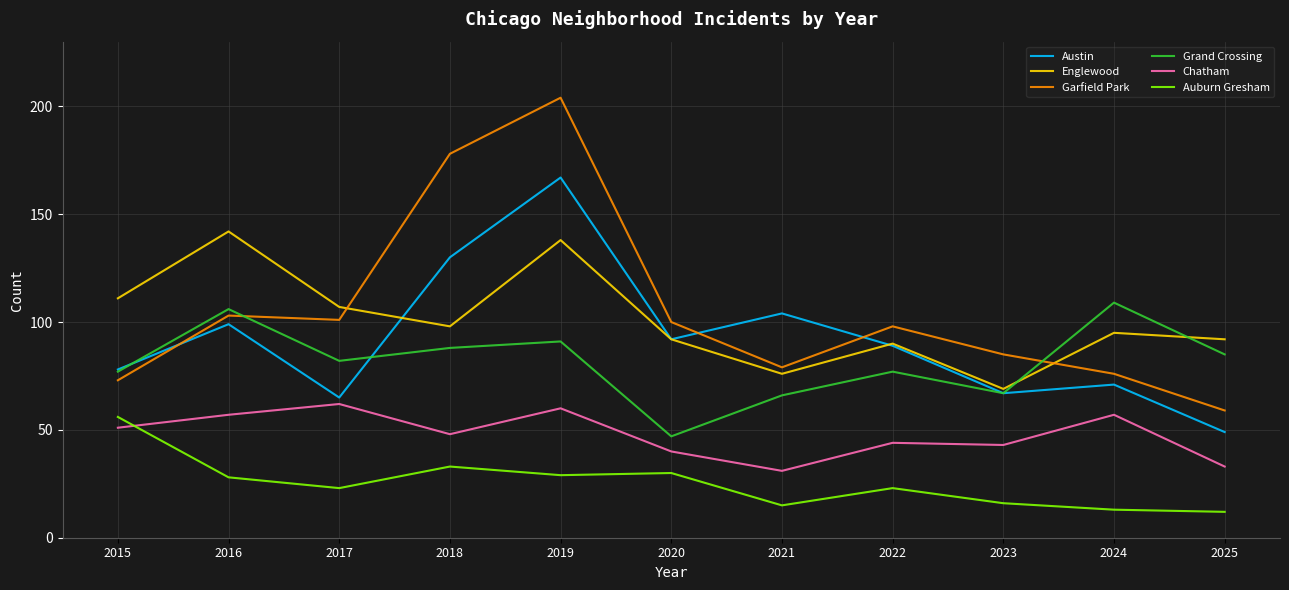

Which category has the lowest value in the Austin series?

2025